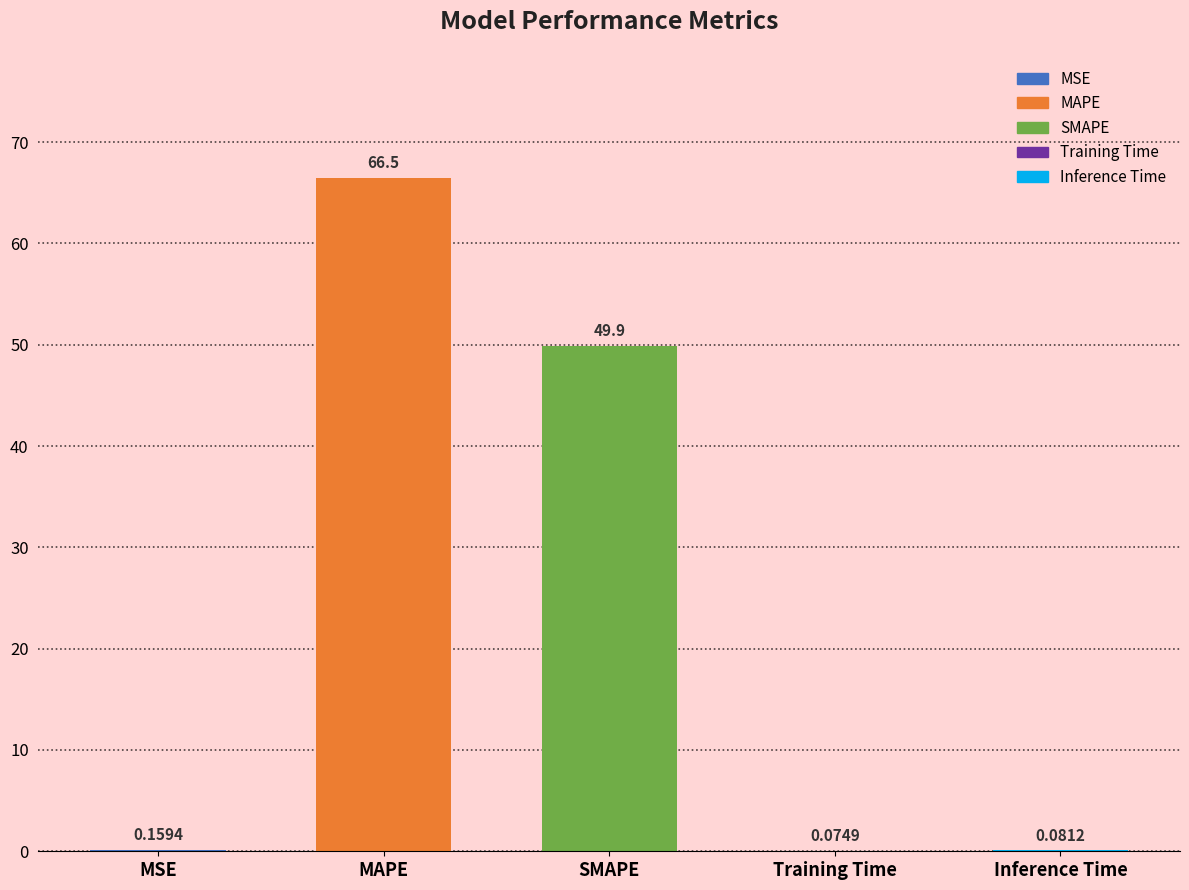

Where is the data nearest to the value 33?

SMAPE